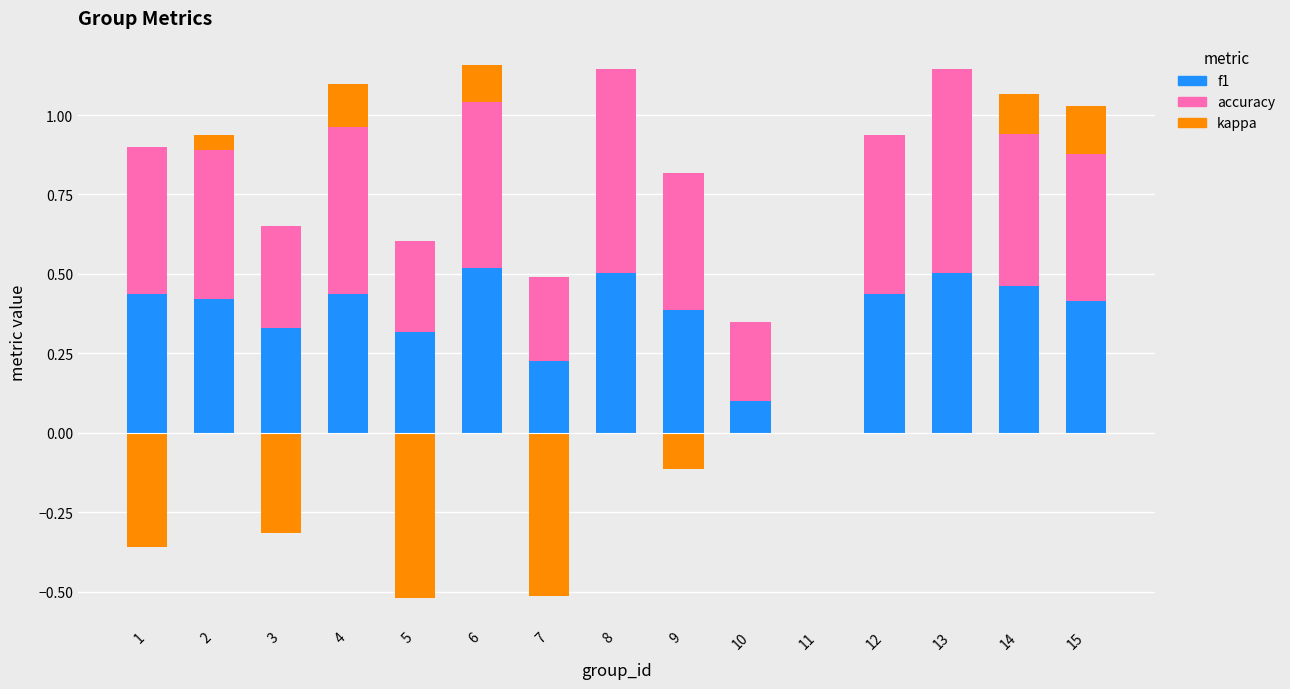

What is the highest value of the accuracy series?

0.6